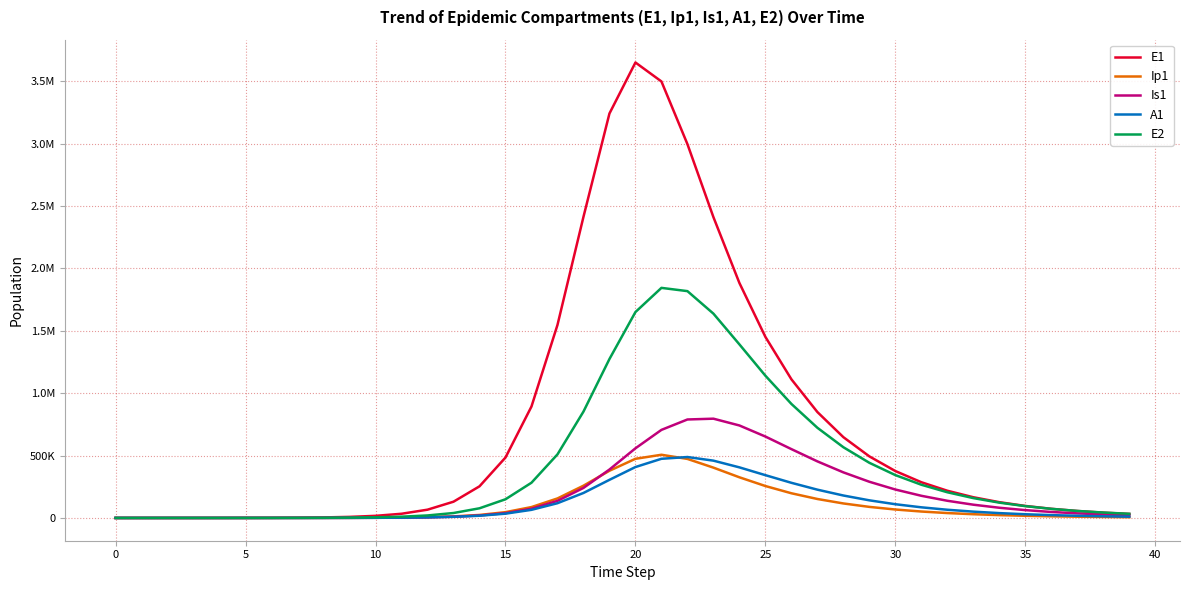

Does the chart have visible grid lines?

Yes